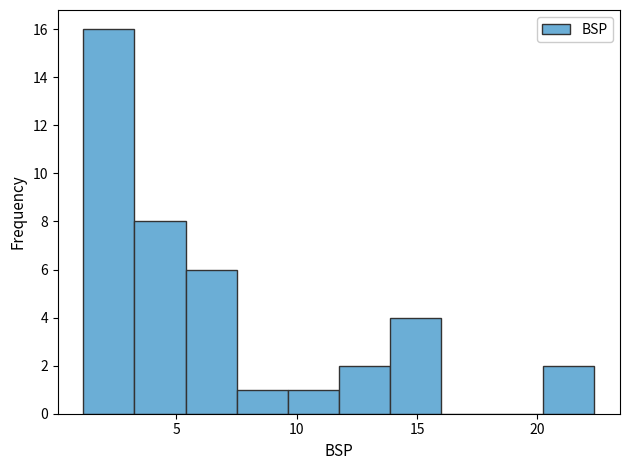

Reading left to right, transcribe this chart: for each bar, give the range it covers on the x-axis and its height. Neither the bar edges nor the heights are printed on the chart, so give them approximately, as read against the axes.

1.0 to 3.5: 16
3.5 to 5.5: 8
5.5 to 7.5: 6
7.5 to 9.5: 1
9.5 to 12.0: 1
12.0 to 14.0: 2
14.0 to 16.0: 4
16.0 to 18.0: 0
18.0 to 20.0: 0
20.0 to 22.5: 2